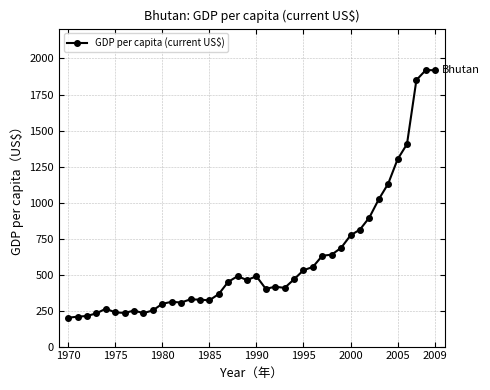

What is the difference between the maximum and minimum values?

1719.3